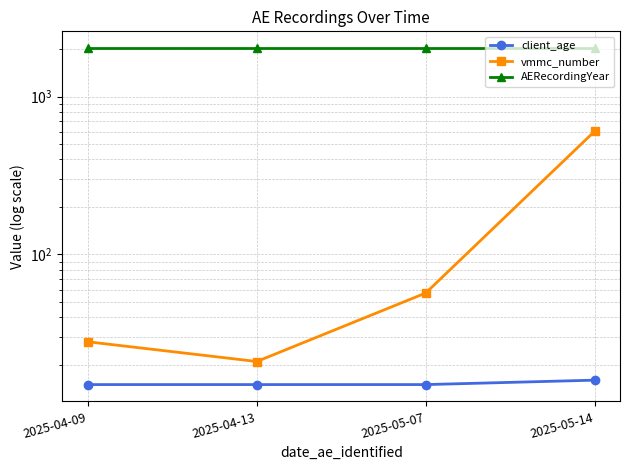

In vmmc_number, how many points are lower than both neighbors (excluding endpoints)?

1